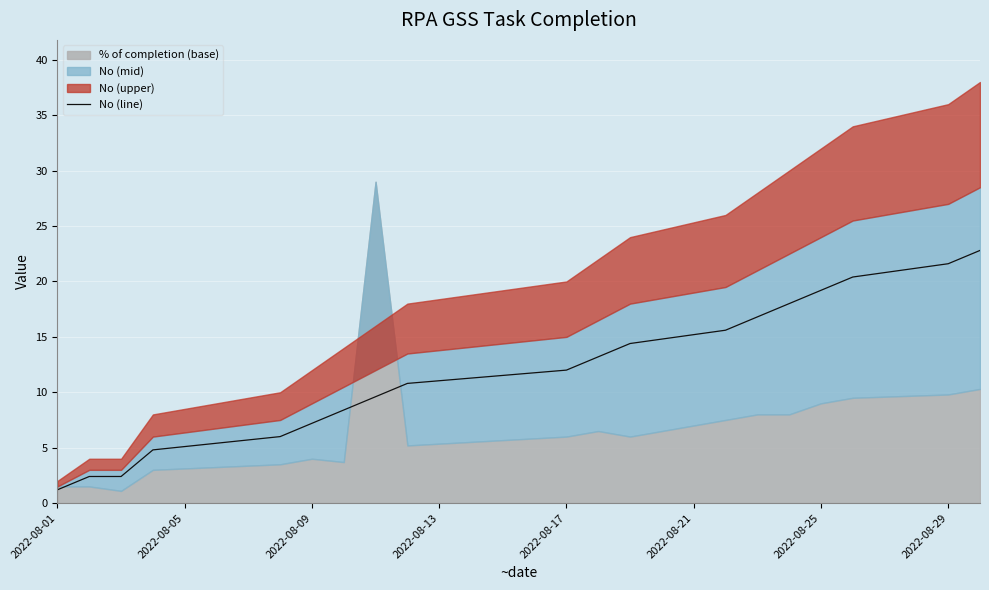

At which label does No (line) reach its minimum?

2022-08-01